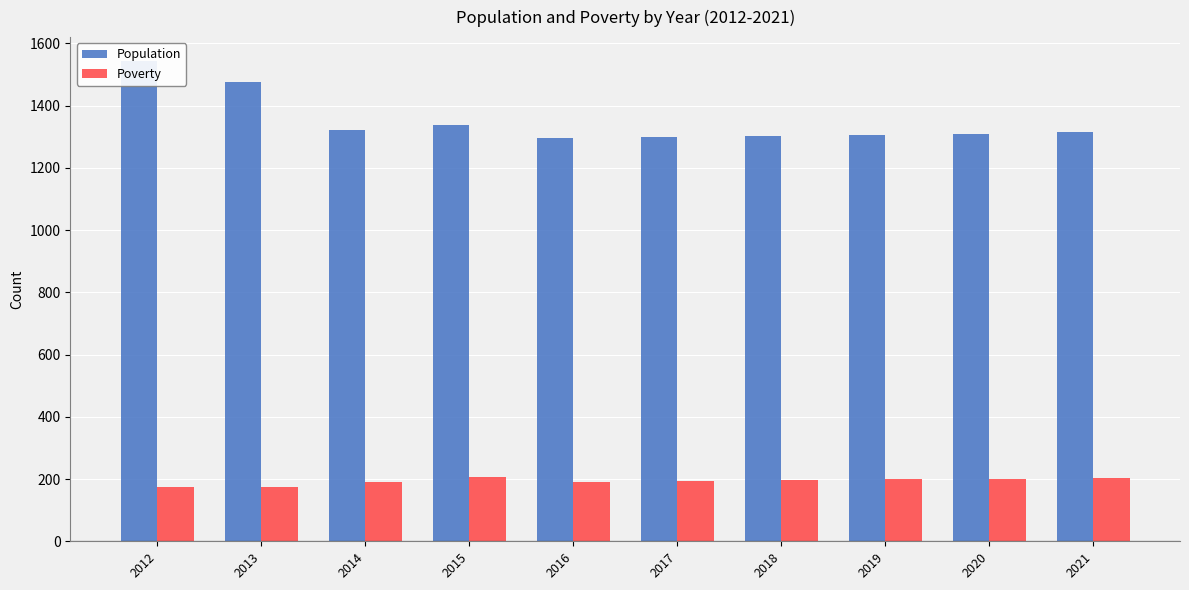

What is the difference between the Population values at 2016 and 2014?

26